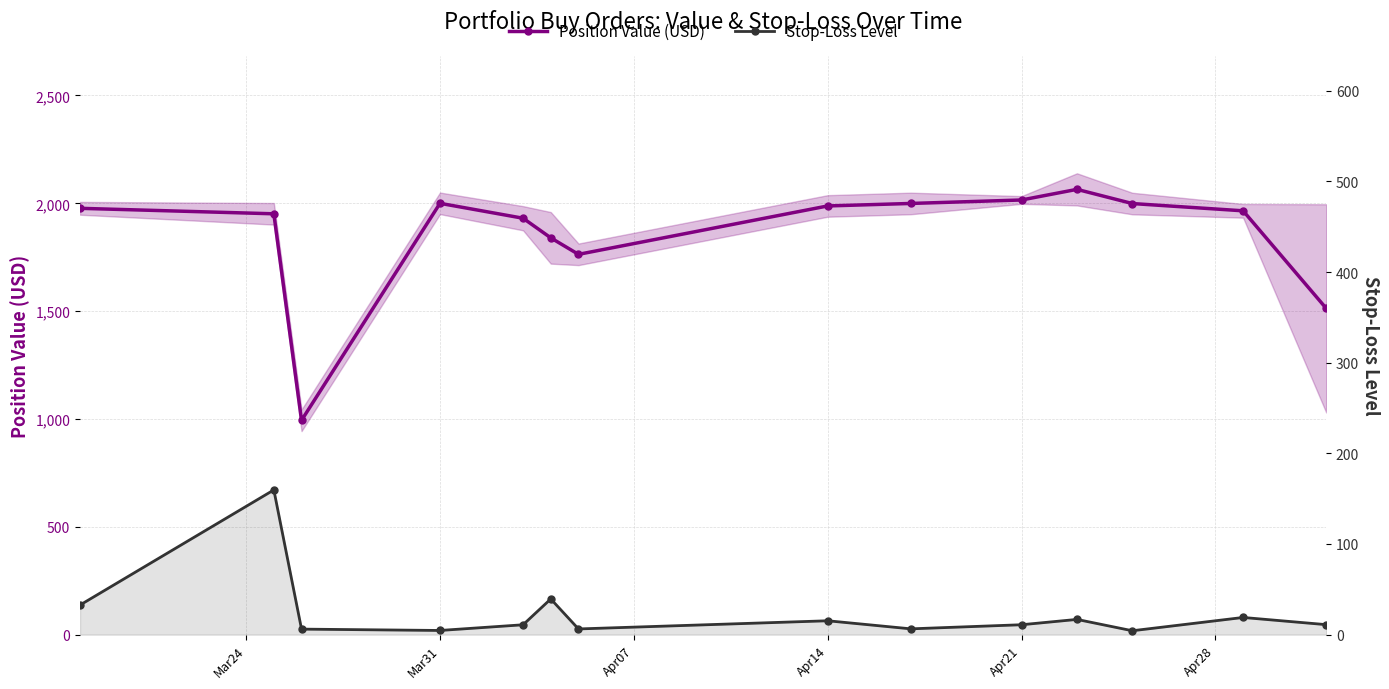

What is the difference between the second highest and minimum values in the Stop-Loss Level series?

35.1